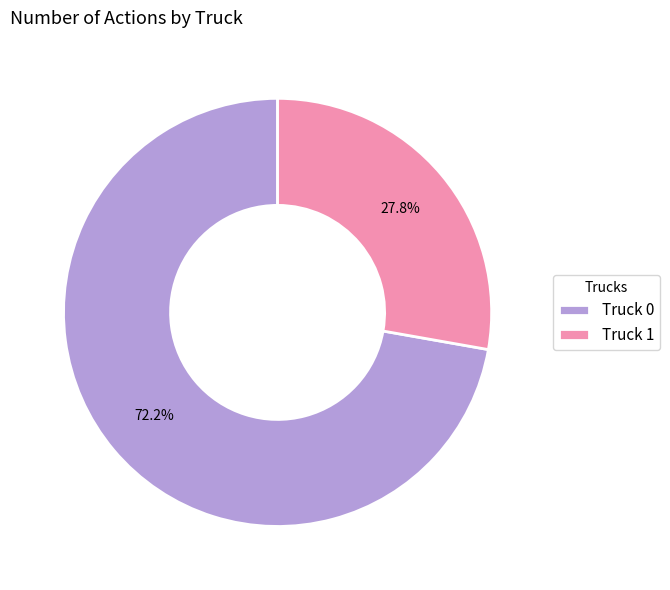

The Truck 0 slice represents 72% of the pie. True or false?

True